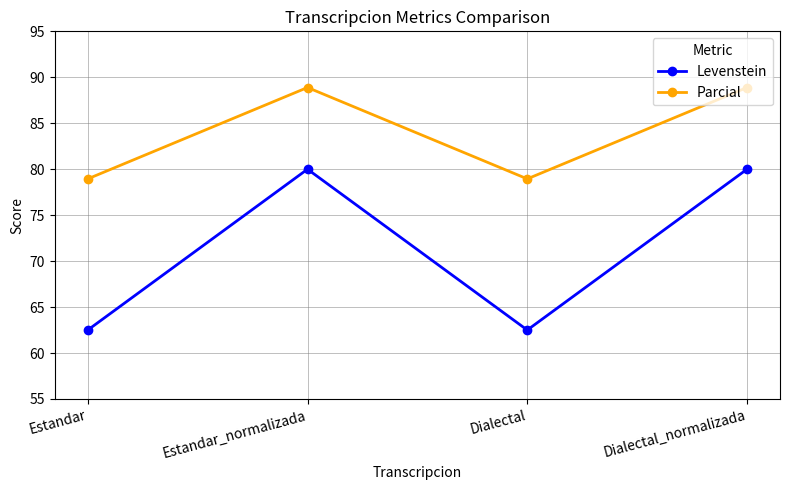

At which category does Parcial reach its first local peak?

Estandar_normalizada